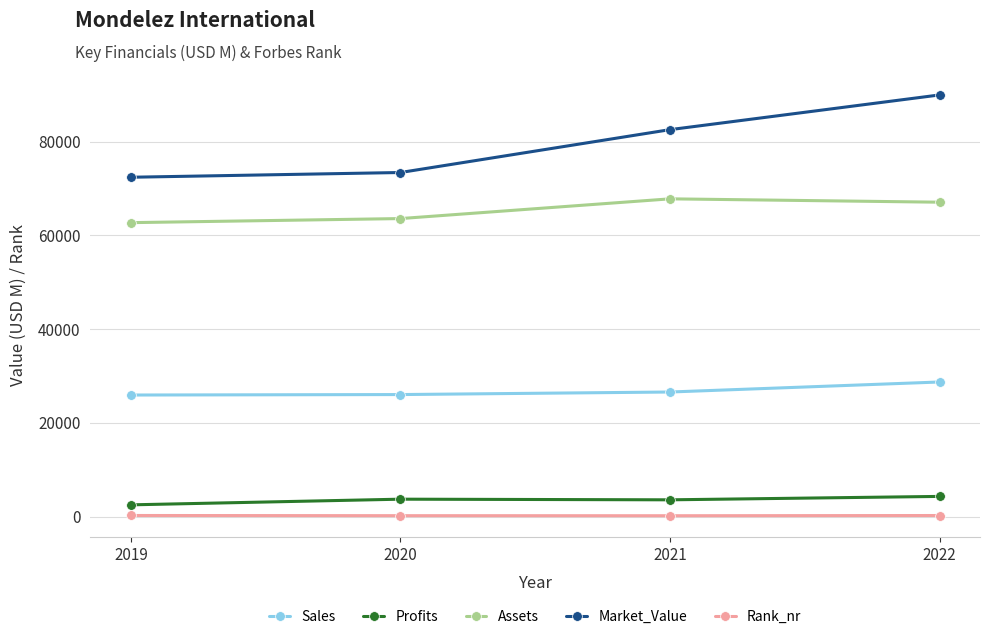

How many Assets values are between 63598 and 67810?

3